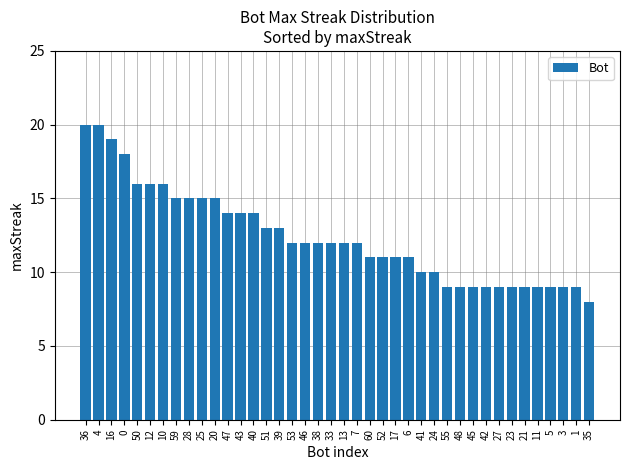

Are the bars horizontal?

No